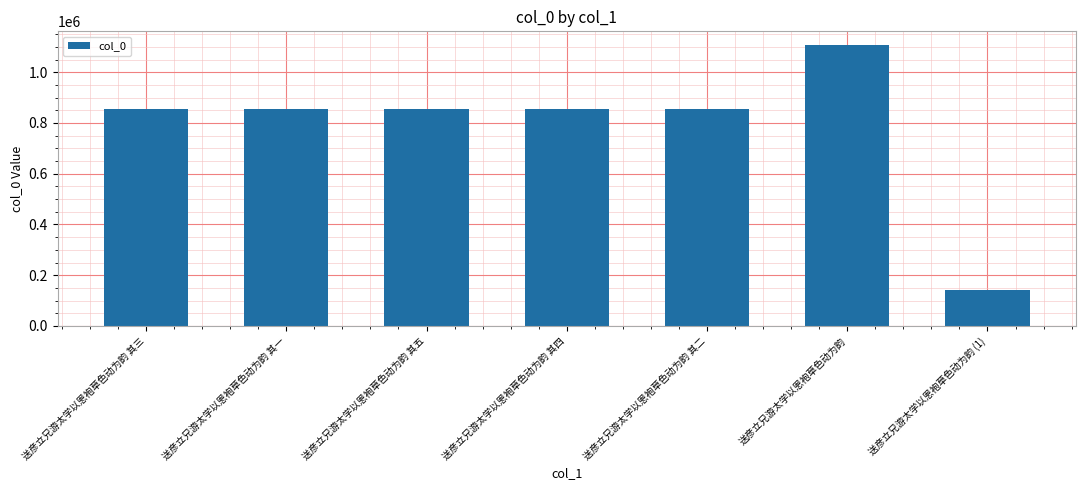

Which has a higher value, 送彦立兄游太学以恩袍草色动为韵 其五 or 送彦立兄游太学以恩袍草色动为韵 (1)?

送彦立兄游太学以恩袍草色动为韵 其五